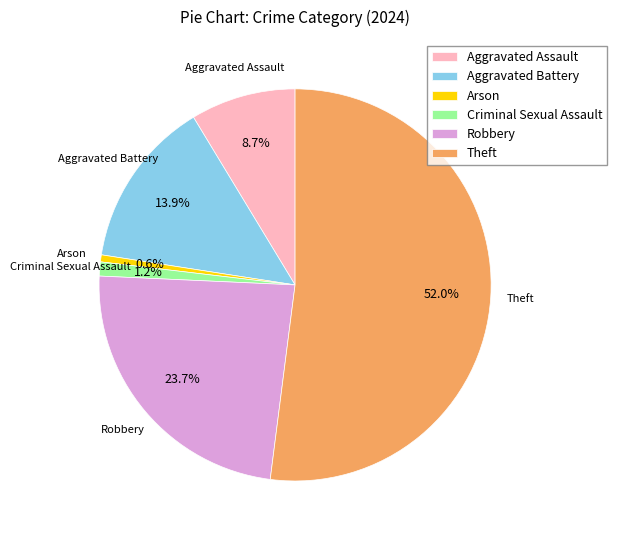

Is it true that Aggravated Assault is 9% of the pie?

True